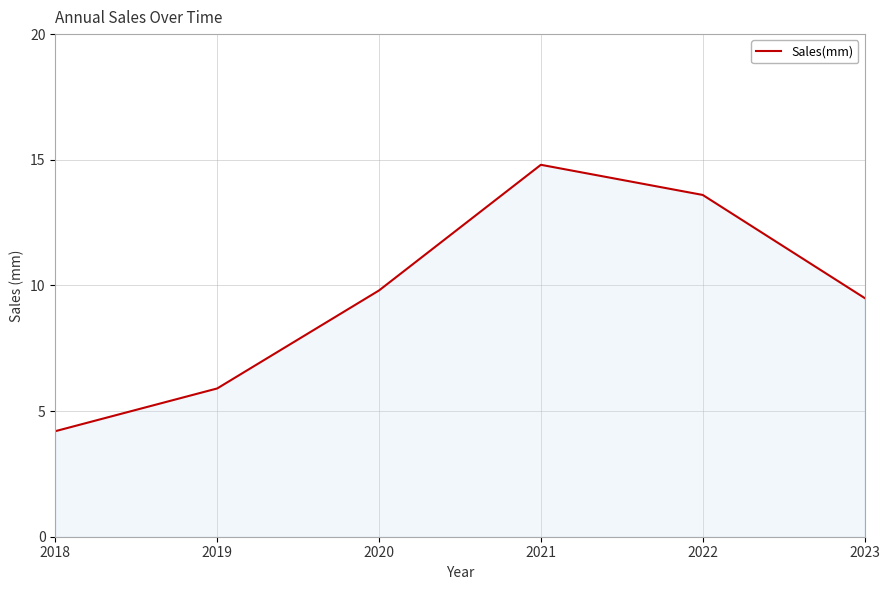

What is the difference between the second highest and second lowest values?

7.7